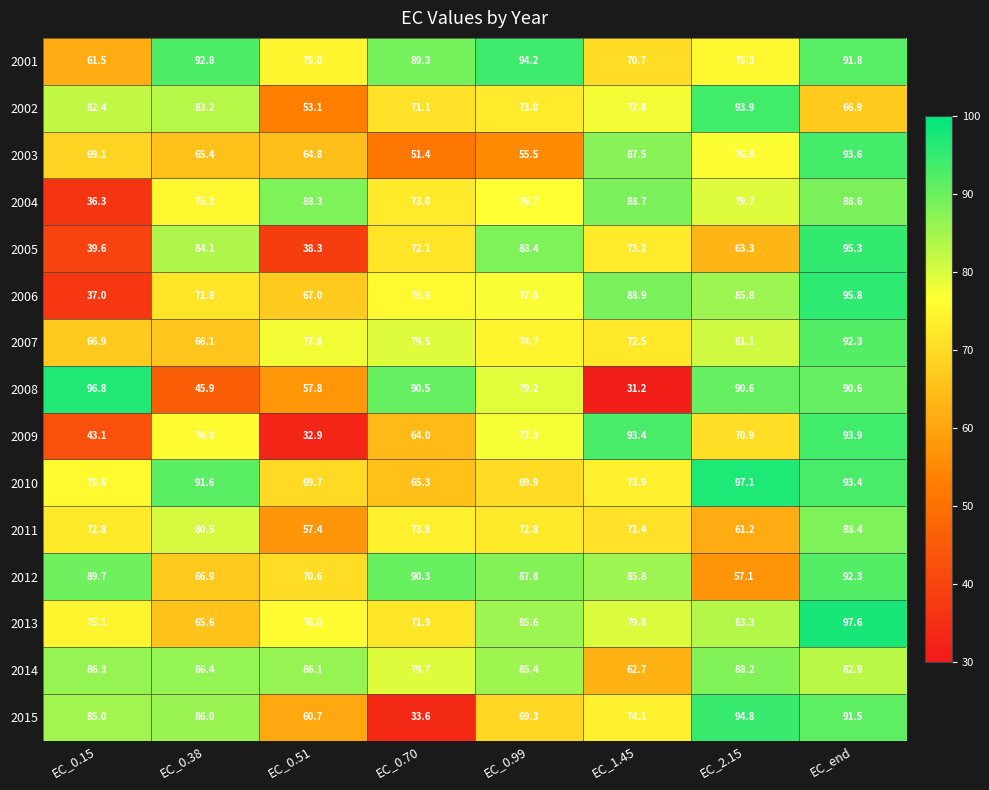

At EC_0.51, list the series in order from largest to smallest.

2004, 2014, 2007, 2013, 2001, 2012, 2010, 2006, 2003, 2015, 2008, 2011, 2002, 2005, 2009